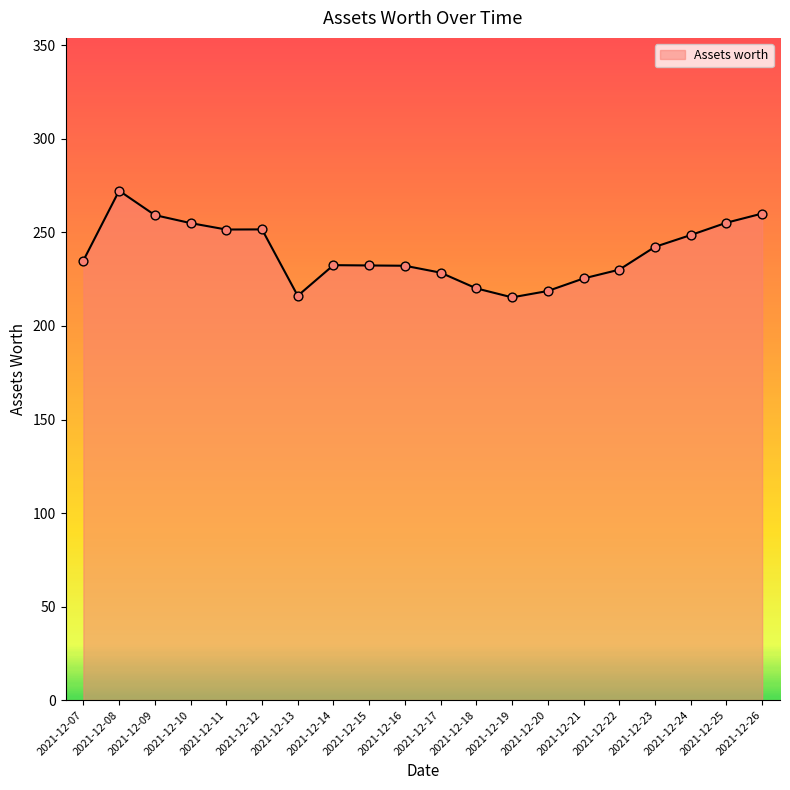

What is the ratio of the value at 2021-12-11 to the value at 2021-12-09?

1.0